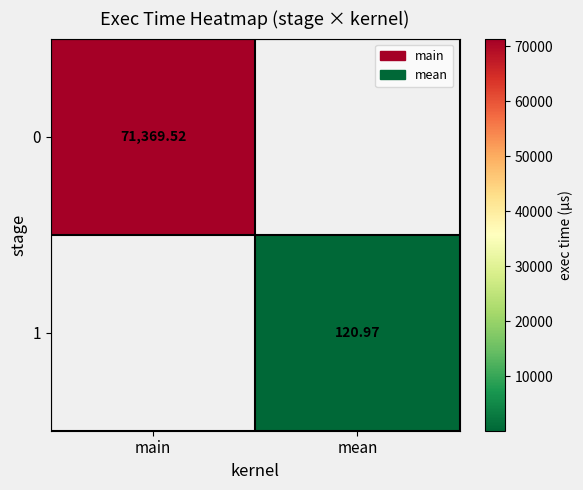

True or false: 0 has a value of 0.0 at mean.

True